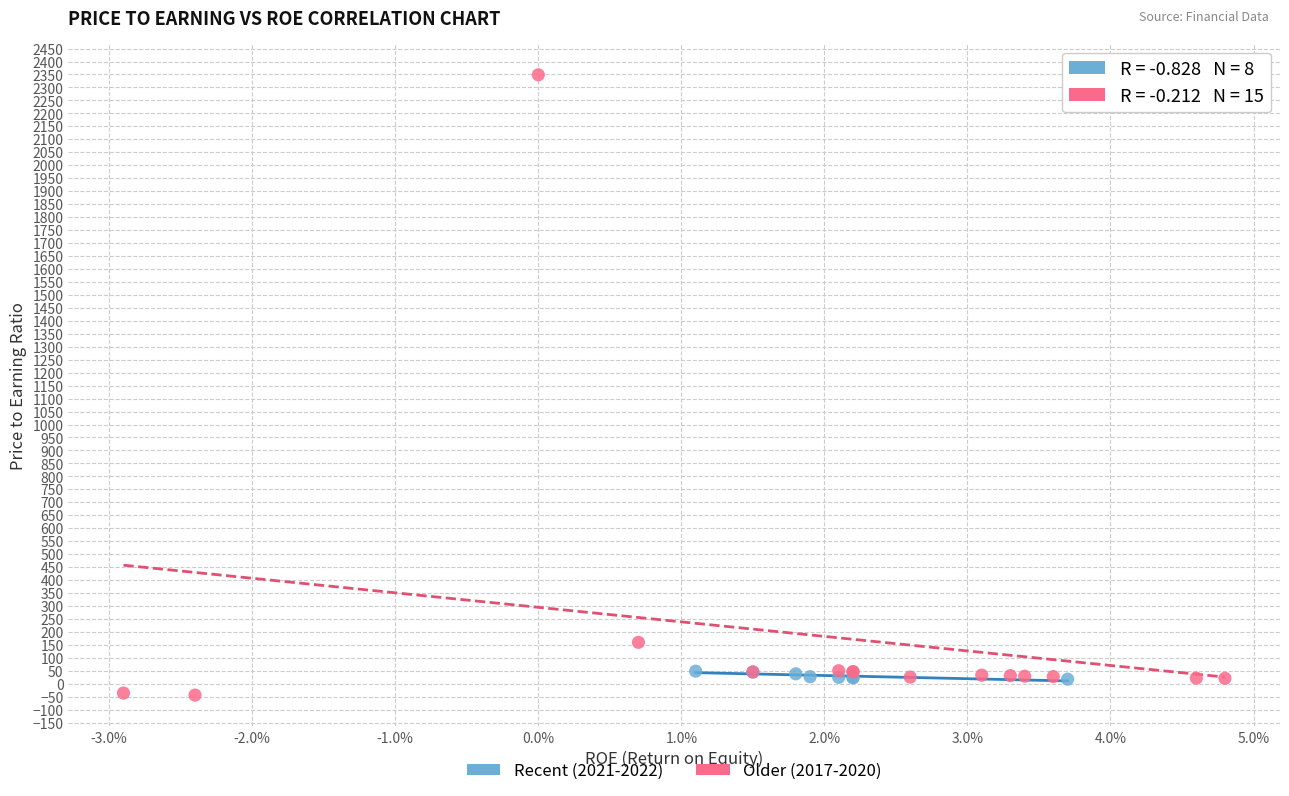

Which series contains the highest Y value?

Older (2017-2020)